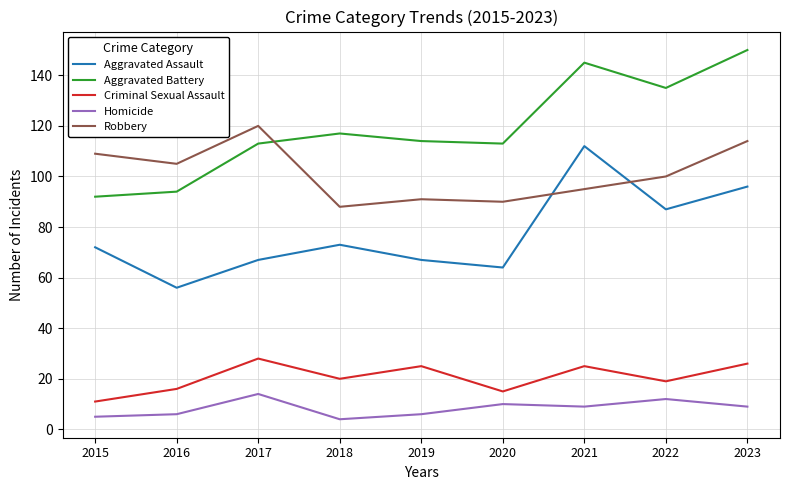

True or false: Aggravated Assault has a value of 73 at 2018.

True